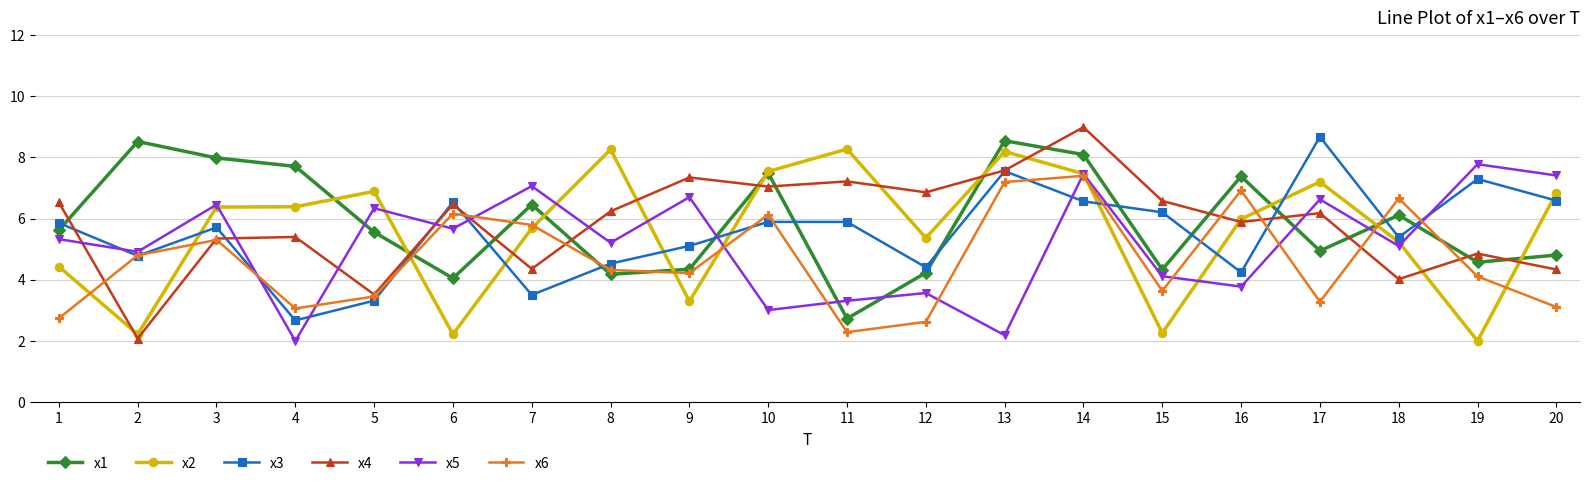

What value does the x6 series have at 3?

5.3